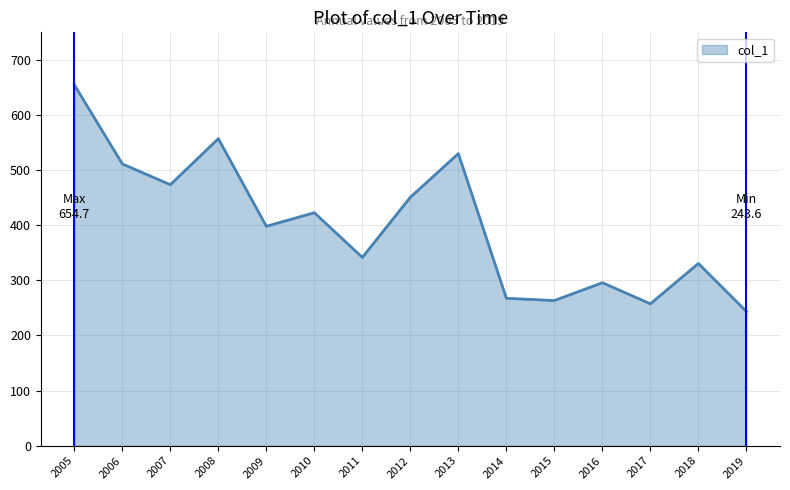

At which category does the chart reach its peak across all series?

2005